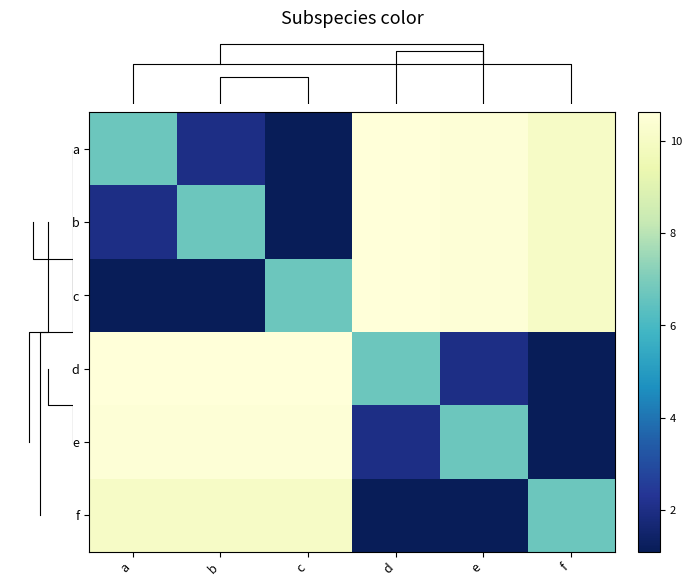

What is the total value across all series at e?

41.4